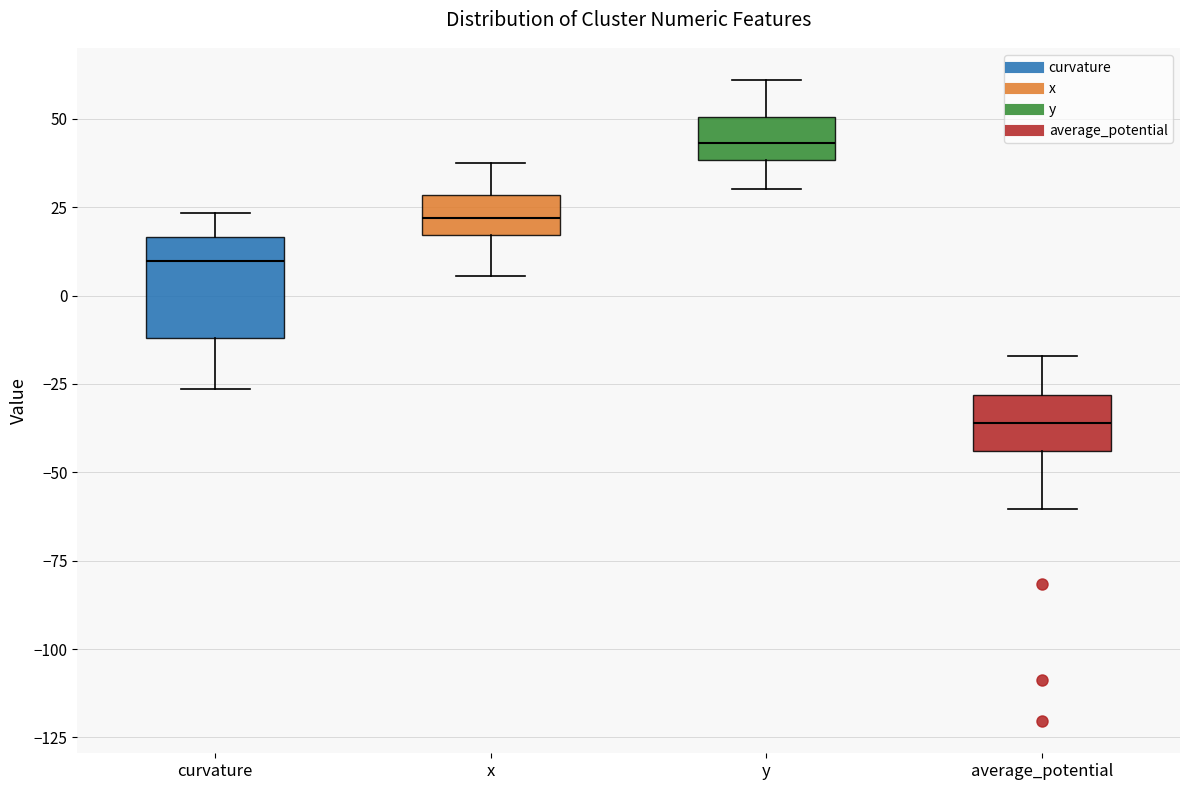

Which box is the tallest, from its lower edge to its upper edge?

curvature